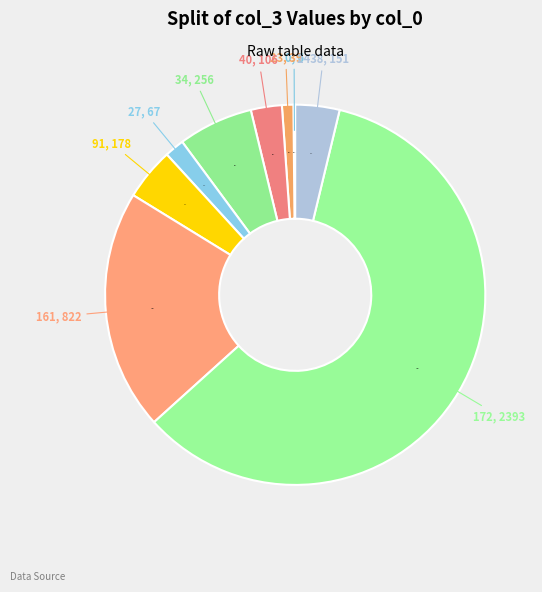

How much of the chart is everything except 161?

79.5%